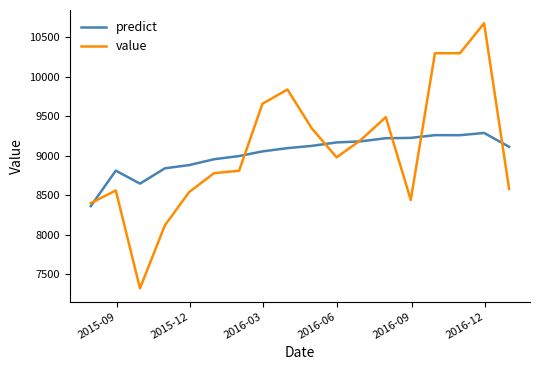

How many lines are shown in the chart?

2